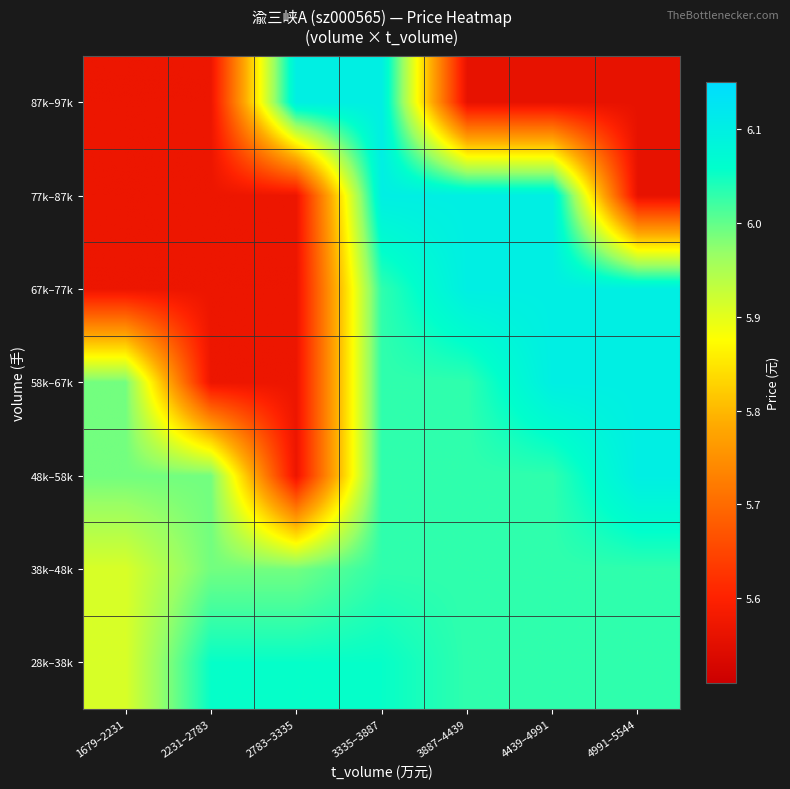

Reading left to right, transcribe all the data shown in this chart.

28k–38k: 1679–2231=5.9	2231–2783=6.1	2783–3335=6.1	3335–3887=6.1	3887–4439=6.0	4439–4991=6.0	4991–5544=6.0
38k–48k: 1679–2231=5.9	2231–2783=6.0	2783–3335=6.0	3335–3887=6.0	3887–4439=6.0	4439–4991=6.0	4991–5544=6.0
48k–58k: 1679–2231=6.0	2231–2783=6.0	2783–3335=5.6	3335–3887=6.0	3887–4439=6.0	4439–4991=6.0	4991–5544=6.1
58k–67k: 1679–2231=6.0	2231–2783=5.6	2783–3335=5.6	3335–3887=6.0	3887–4439=6.0	4439–4991=6.1	4991–5544=6.1
67k–77k: 1679–2231=5.6	2231–2783=5.6	2783–3335=5.6	3335–3887=6.0	3887–4439=6.1	4439–4991=6.1	4991–5544=6.1
77k–87k: 1679–2231=5.6	2231–2783=5.6	2783–3335=5.6	3335–3887=6.1	3887–4439=6.1	4439–4991=6.1	4991–5544=5.6
87k–97k: 1679–2231=5.6	2231–2783=5.6	2783–3335=6.1	3335–3887=6.1	3887–4439=5.6	4439–4991=5.6	4991–5544=5.6